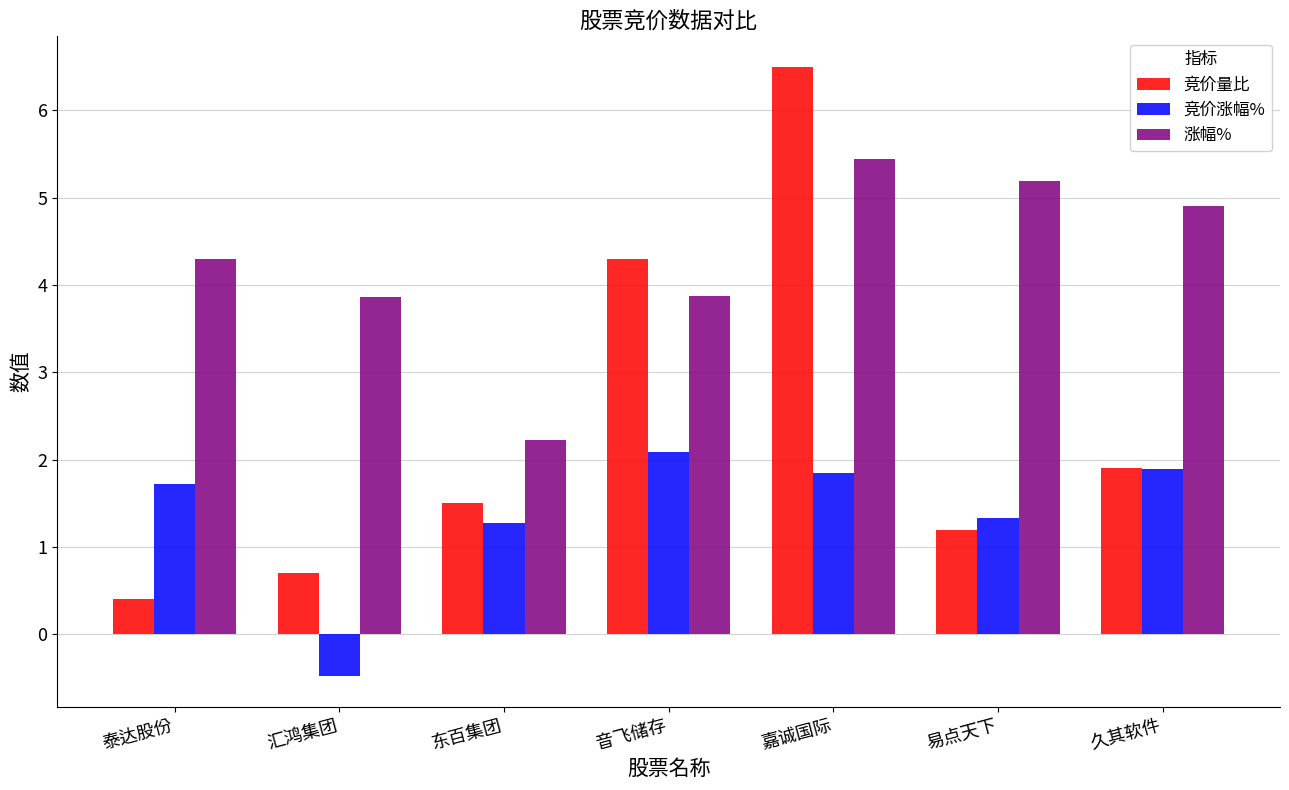

True or false: 竞价涨幅% has a value of 3.1 at 久其软件.

False